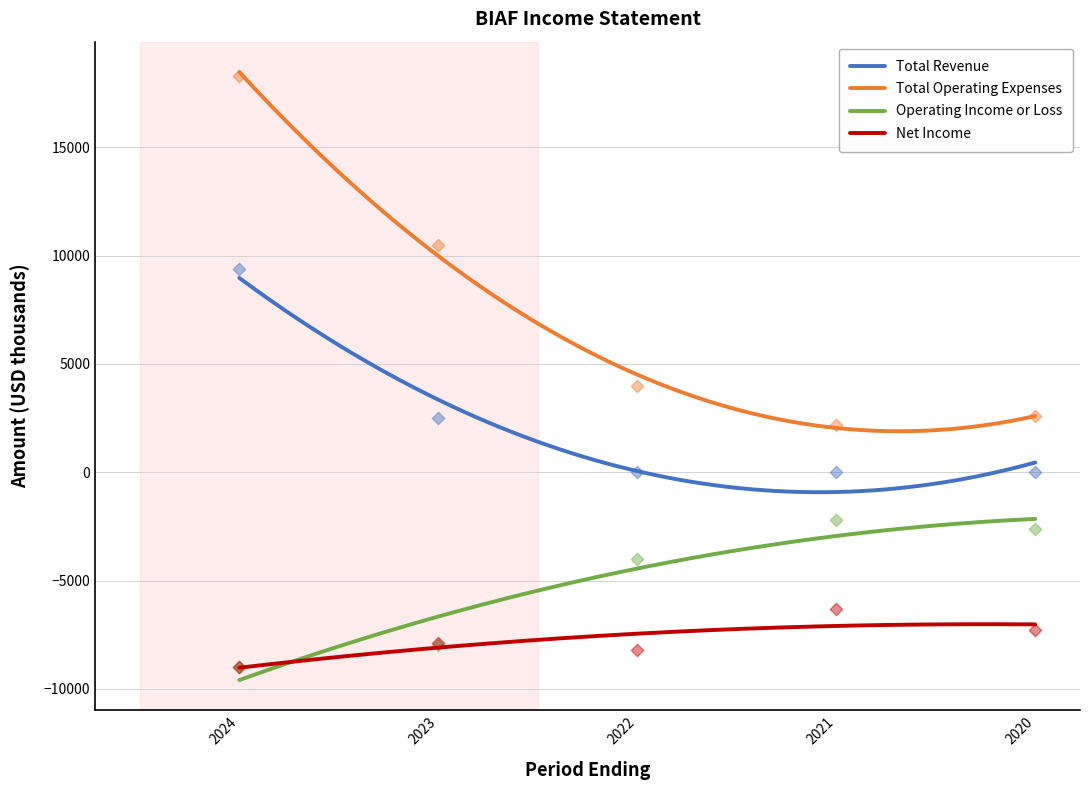

Which series reaches the minimum Y coordinate?

Operating Income or Loss